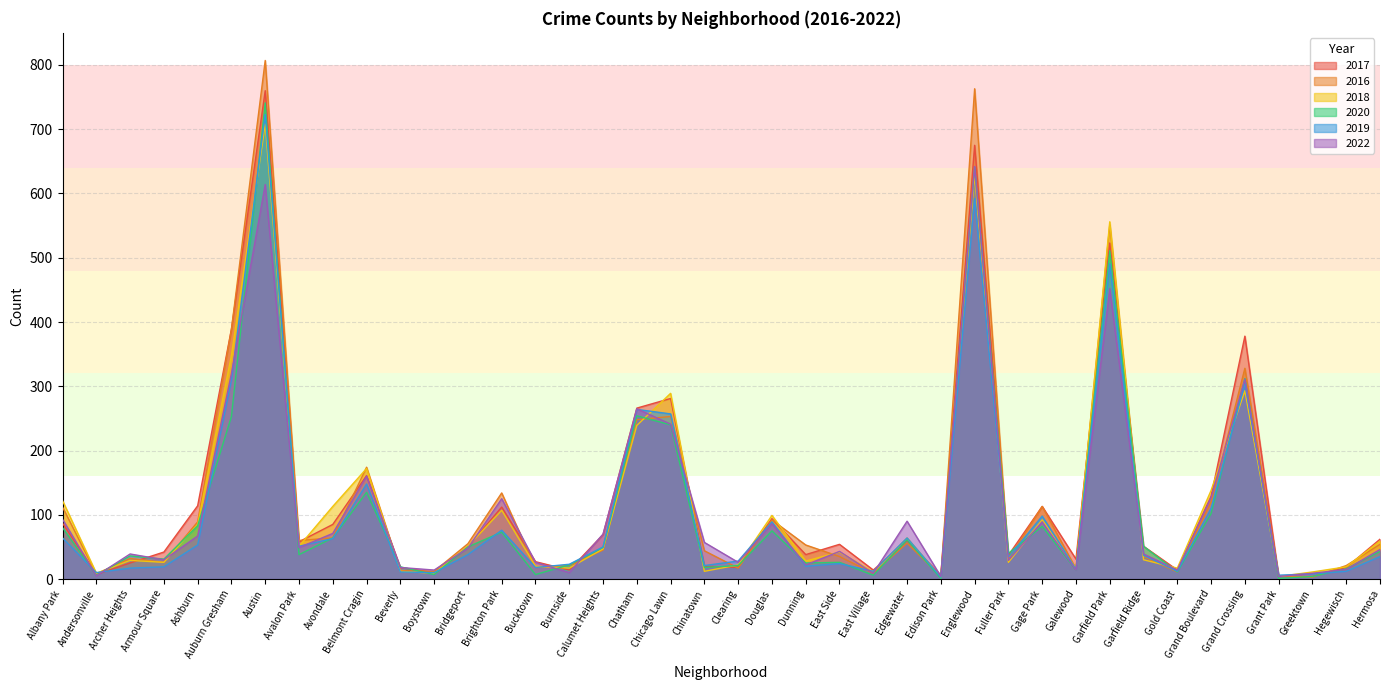

At which label does 2018 reach its minimum?

Edison Park